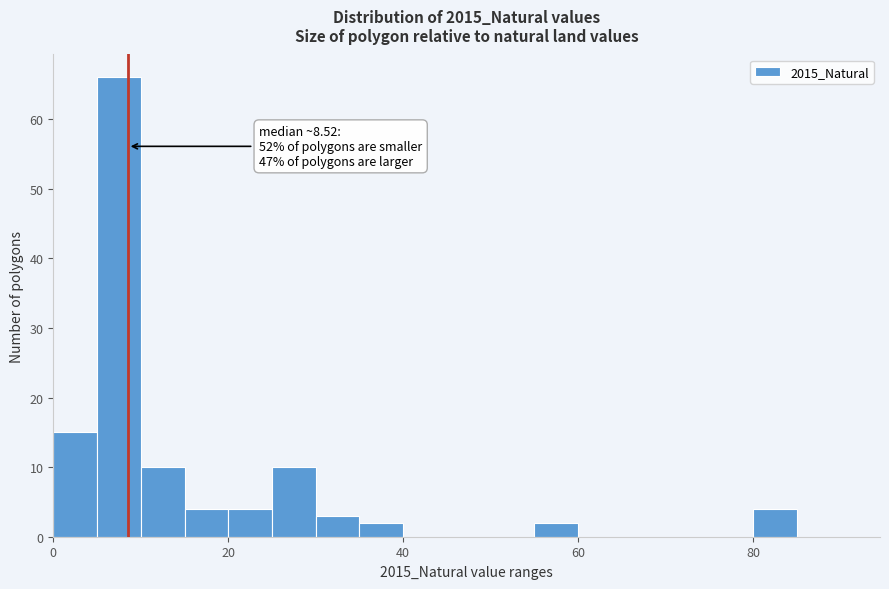

Read against the x-axis, roughly where is the centre of the tallest bar?

8